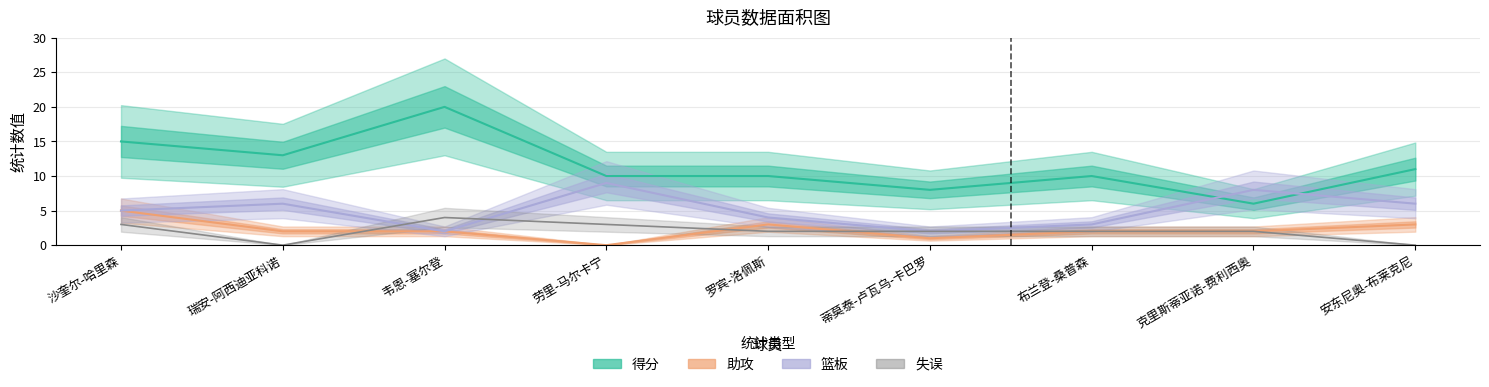

At which label does 篮板 first exceed 5?

瑞安-阿西迪亚科诺